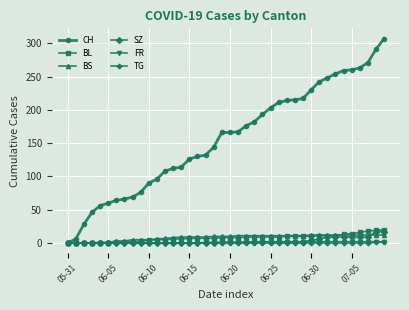

What is the value of the BL point at the 24th from the left?

9